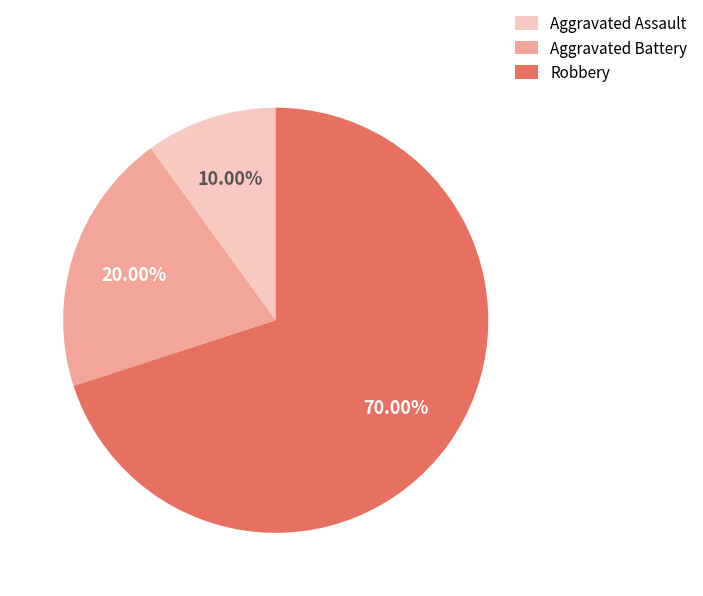

Is it true that Aggravated Battery is 5% of the pie?

False